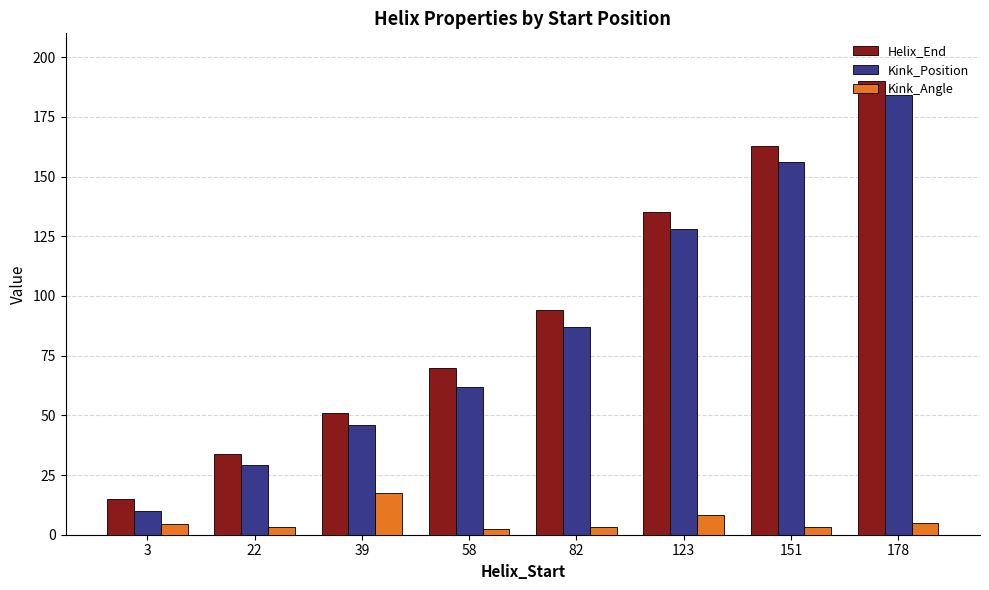

Which series has the widest spread of values?

Helix_End